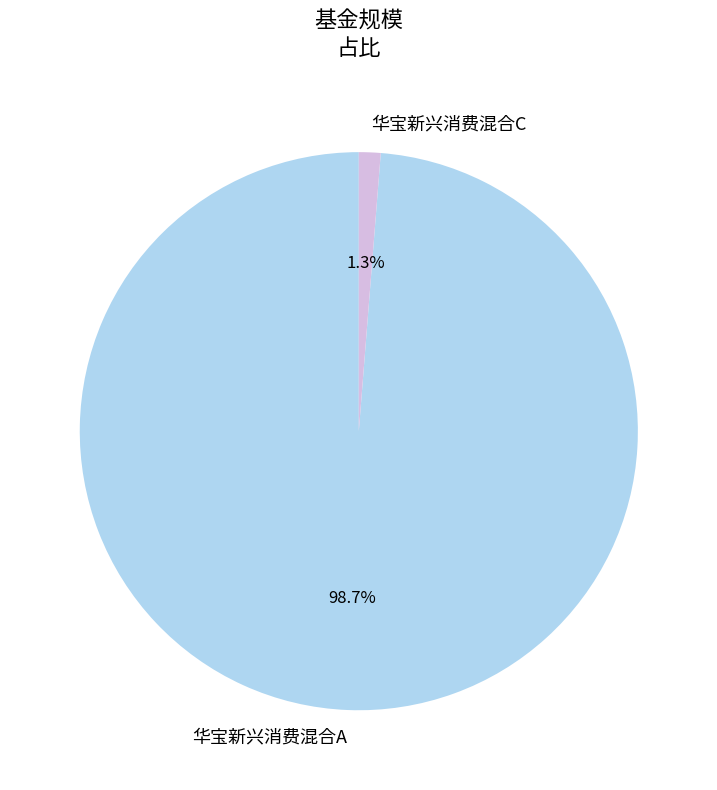

To the nearest percent, what portion does 华宝新兴消费混合C represent?

1%